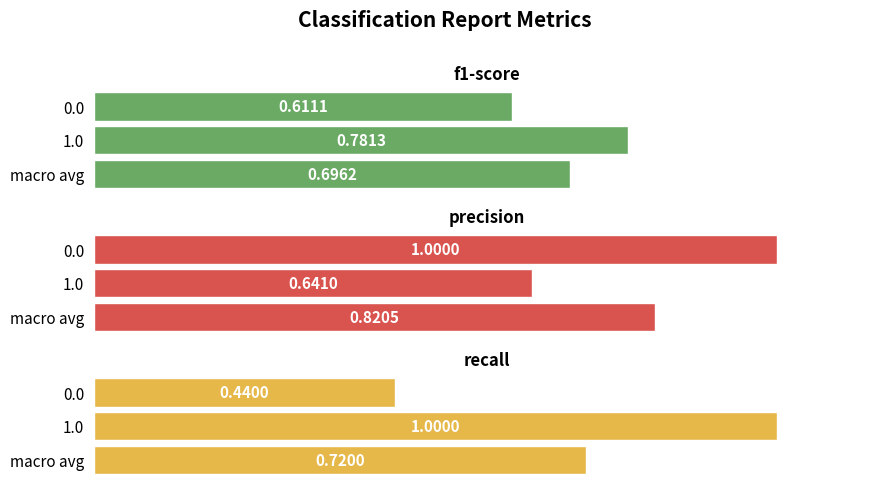

Count the recall values in the range 0 to 1.

3